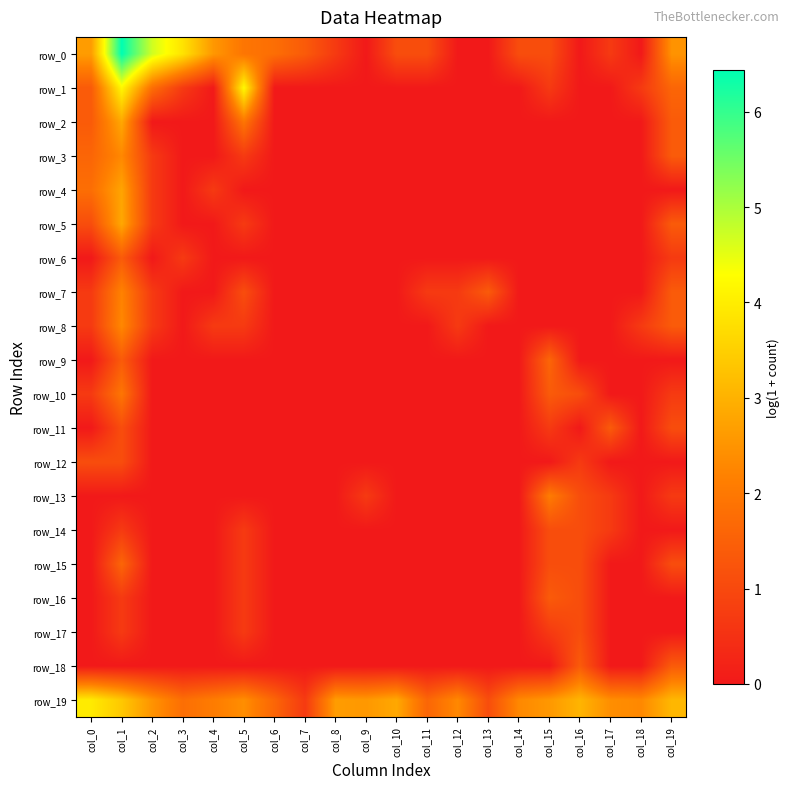

Is the value of row_18 at col_11 greater than the value of row_9 at col_13?

No